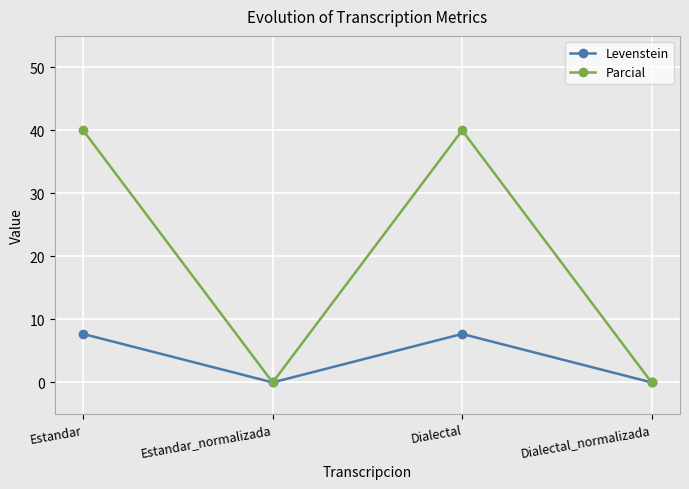

True or false: Levenstein has a value of -3.2 at Estandar_normalizada.

False